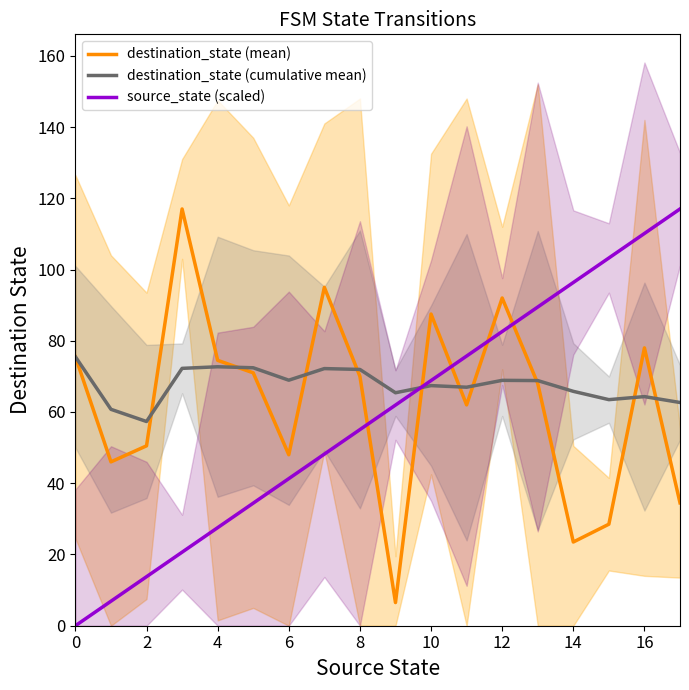

What is the lowest value of the destination_state (cumulative mean) series?

57.3